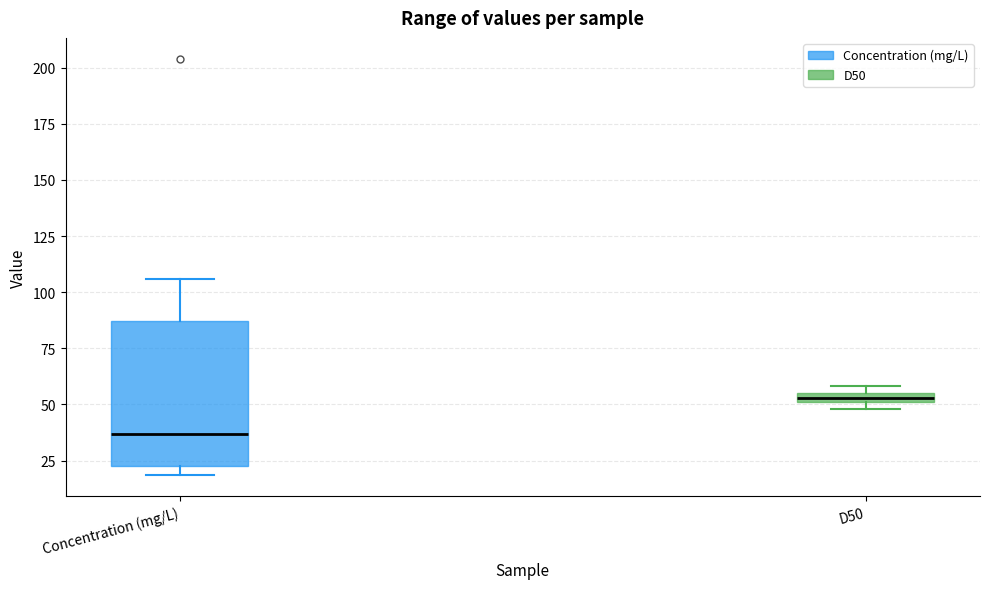

Which box's median line is the lowest?

Concentration (mg/L)